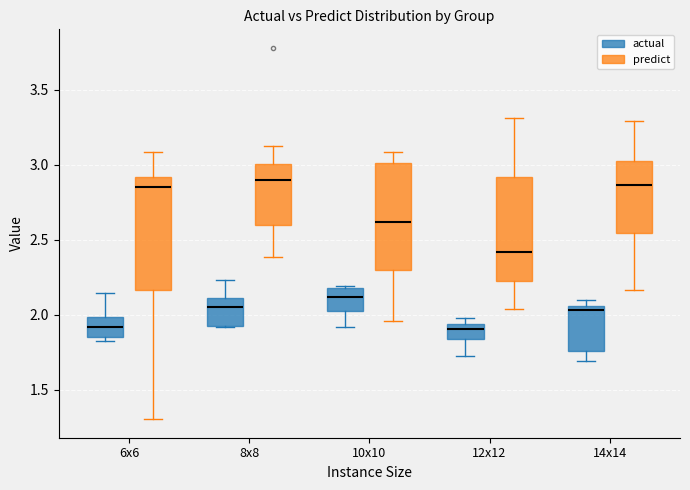

Reading left to right, read every box against the y-axis: the position of its median line, the range the box covers, and the ends of its whiskers. The values are not printed on the chart, so give them approximately, as read against the axis.

6x6 (actual): median 1.90, box 1.85 to 2.00, whiskers 1.85 (just below the box's lower edge) to 2.15
6x6 (predict): median 2.85, box 2.15 to 2.90, whiskers 1.30 to 3.10
8x8 (actual): median 2.05, box 1.90 to 2.10, whiskers 1.90 to 2.25
8x8 (predict): median 2.90, box 2.60 to 3.00, whiskers 2.40 to 3.10
10x10 (actual): median 2.10, box 2.05 to 2.20, whiskers 1.90 to 2.20 (just above the box's upper edge)
10x10 (predict): median 2.60, box 2.30 to 3.00, whiskers 1.95 to 3.10
12x12 (actual): median 1.90, box 1.85 to 1.95, whiskers 1.75 to 2.00
12x12 (predict): median 2.40, box 2.25 to 2.90, whiskers 2.05 to 3.30
14x14 (actual): median 2.05 (just below the box's upper edge), box 1.75 to 2.05, whiskers 1.70 to 2.10
14x14 (predict): median 2.85, box 2.55 to 3.00, whiskers 2.15 to 3.30